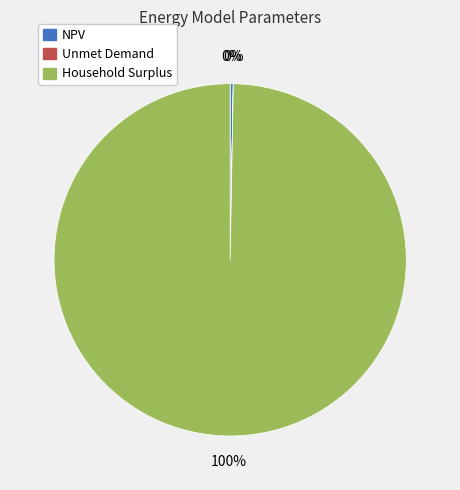

Is there a majority slice in this chart?

Yes